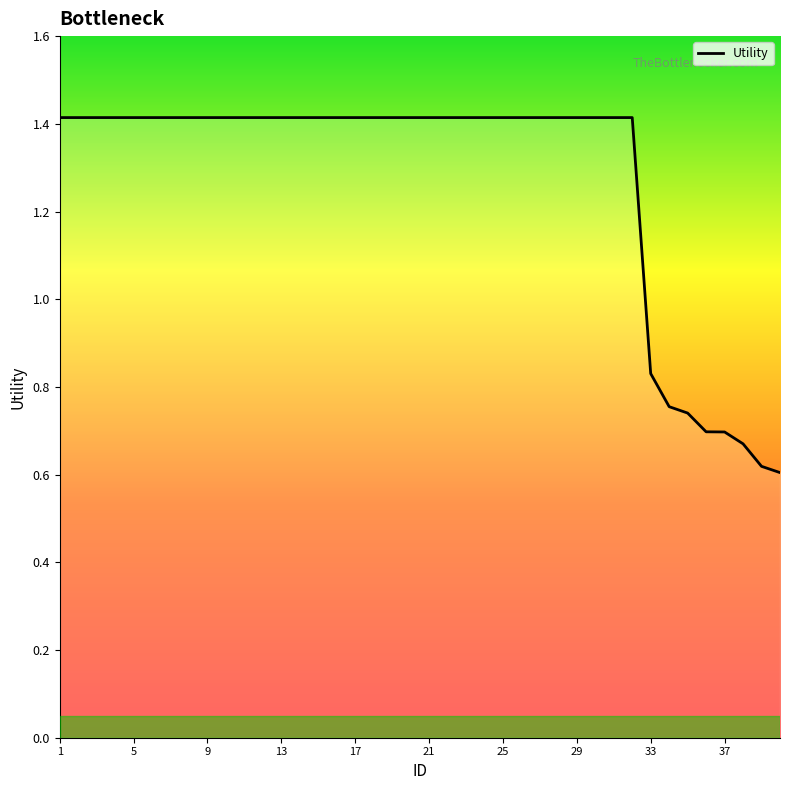

What is the sum of all values?

50.9